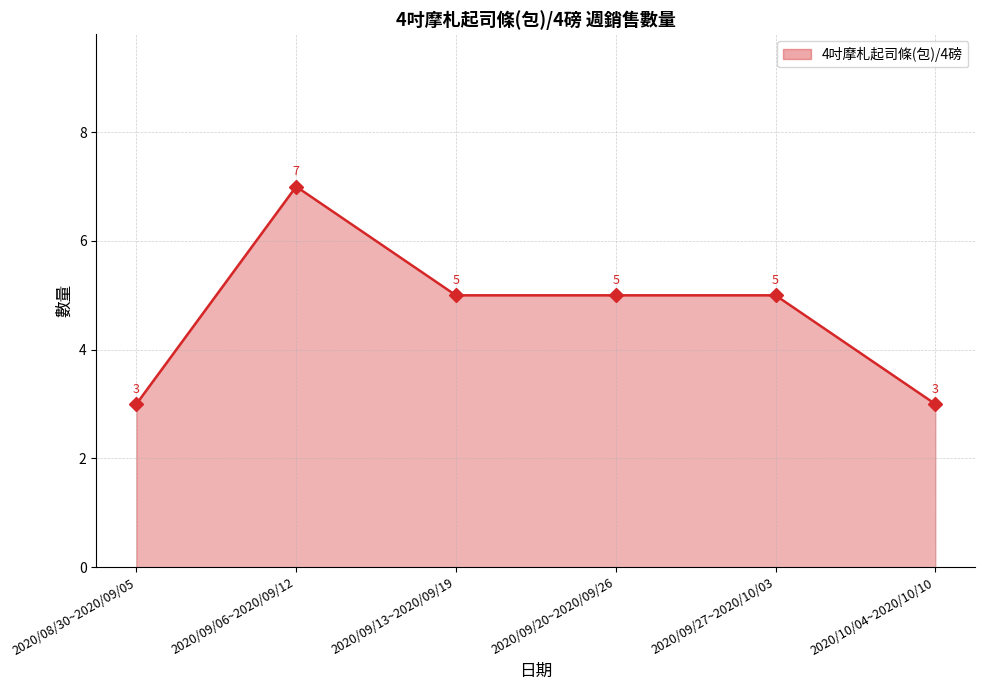

Reading left to right, what are all the values shown in this chart?

2020/08/30~2020/09/05=3	2020/09/06~2020/09/12=7	2020/09/13~2020/09/19=5	2020/09/20~2020/09/26=5	2020/09/27~2020/10/03=5	2020/10/04~2020/10/10=3